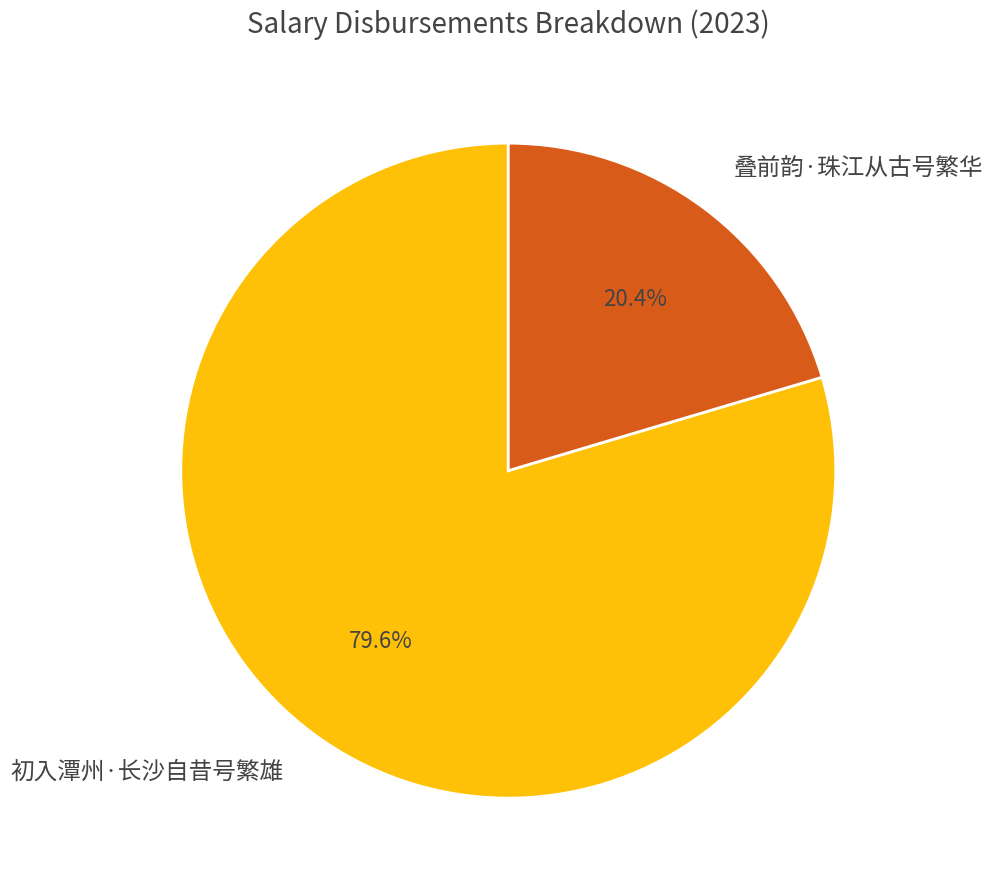

Between 叠前韵·珠江从古号繁华 and 初入潭州·长沙自昔号繁雄, which is larger?

初入潭州·长沙自昔号繁雄